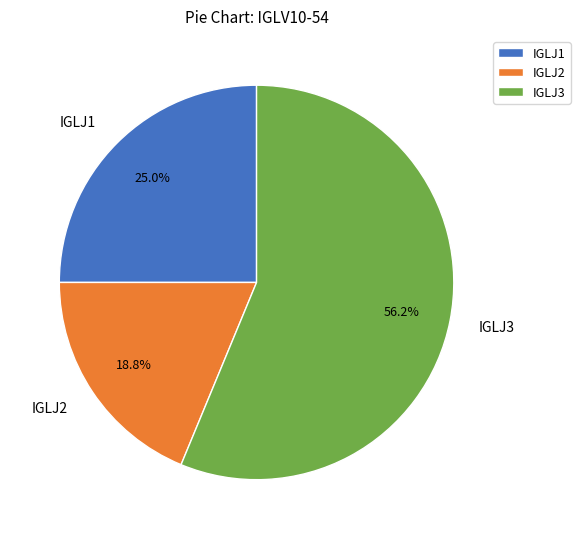

Approximately how many times larger is the value at IGLJ3 compared to IGLJ2?

3.0